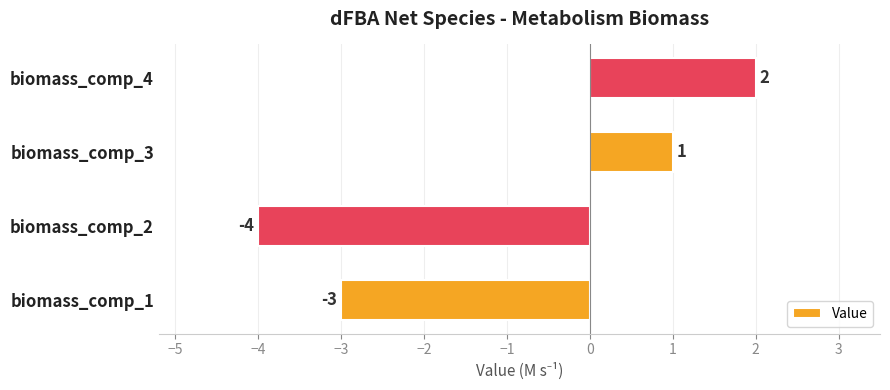

Are the bars grouped side by side (vs. stacked)?

No